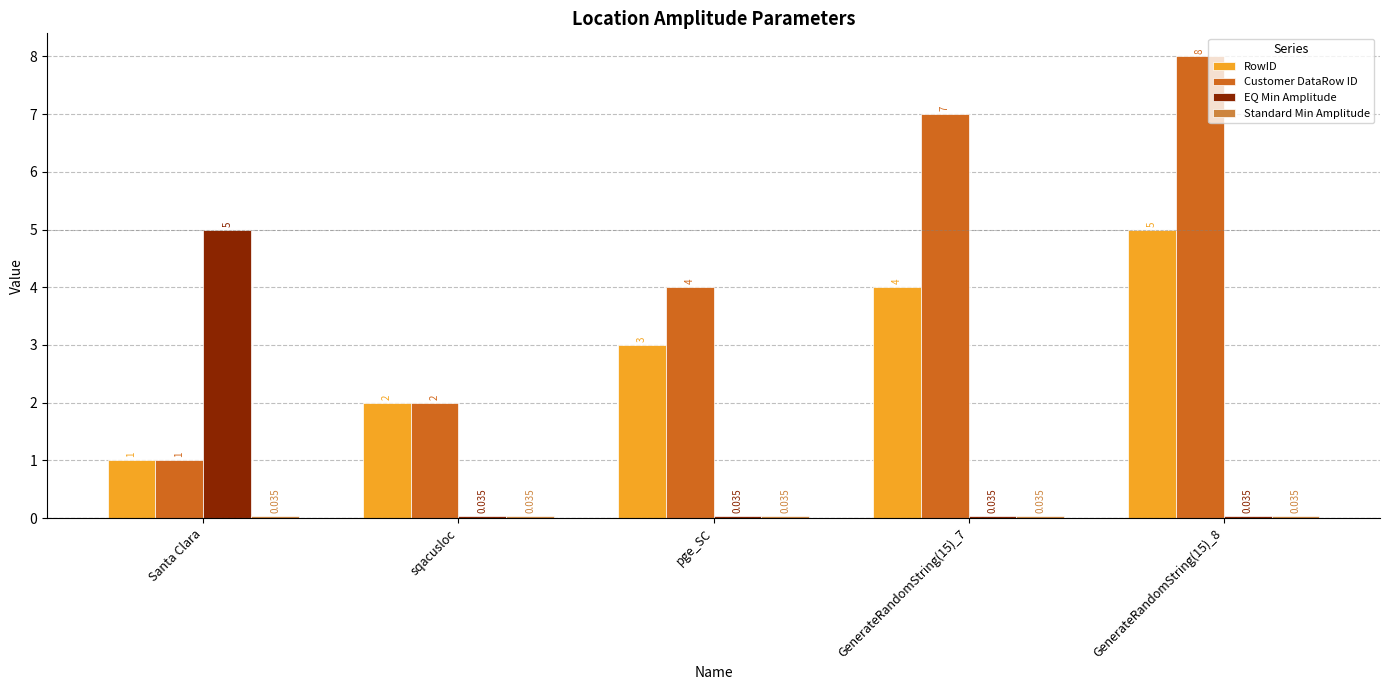

What is the total value across all series at Santa Clara?

7.0